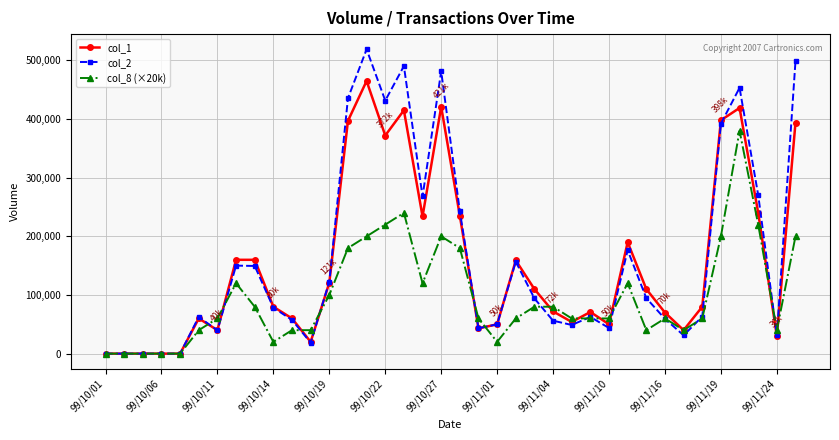

What is the greatest value displayed?

518980